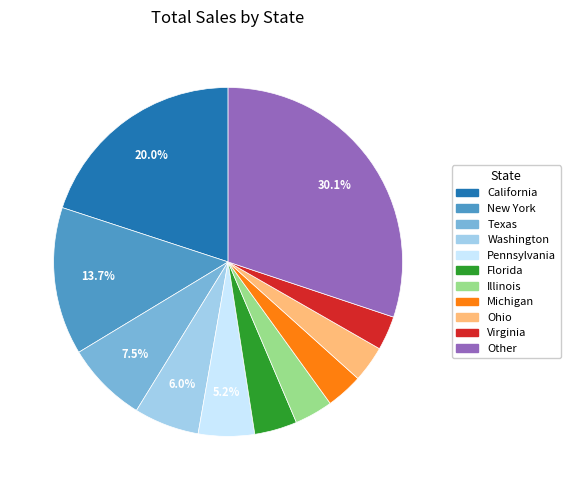

To the nearest percent, what is the average slice percentage?

9%